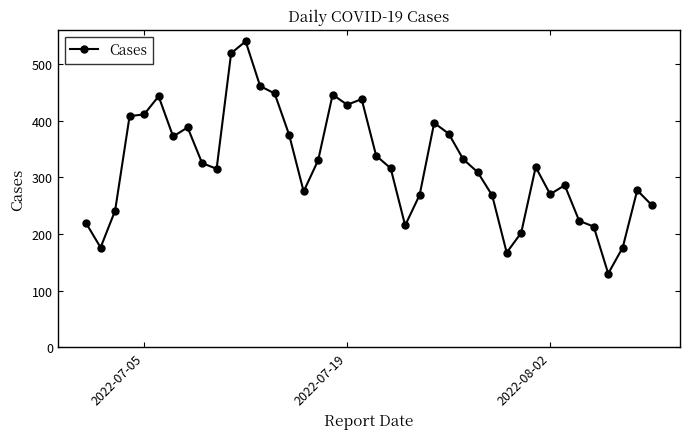

True or false: the data has more than 0 interior local peaks.

True